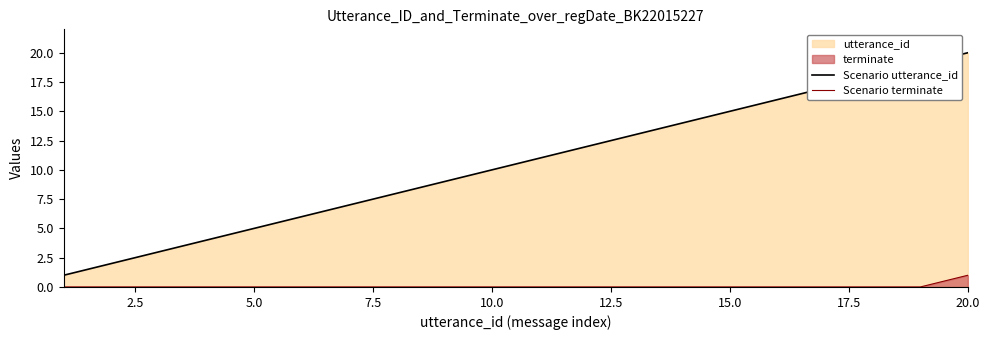

Count the Scenario terminate values in the range 0 to 1.

20